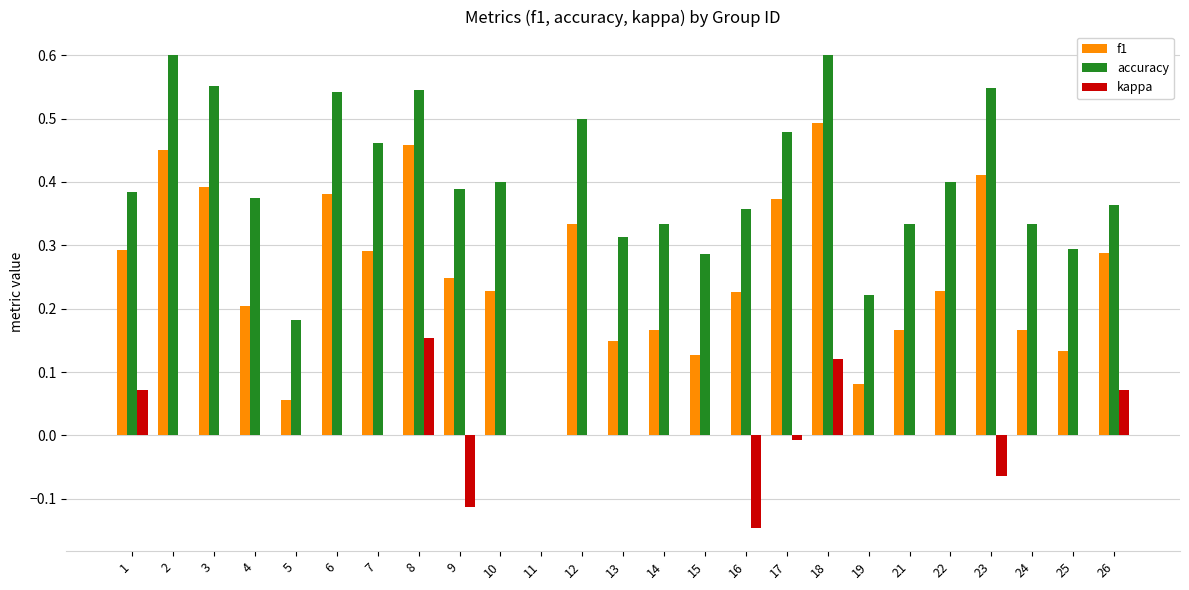

How many f1 values are between 0 and 1?

25